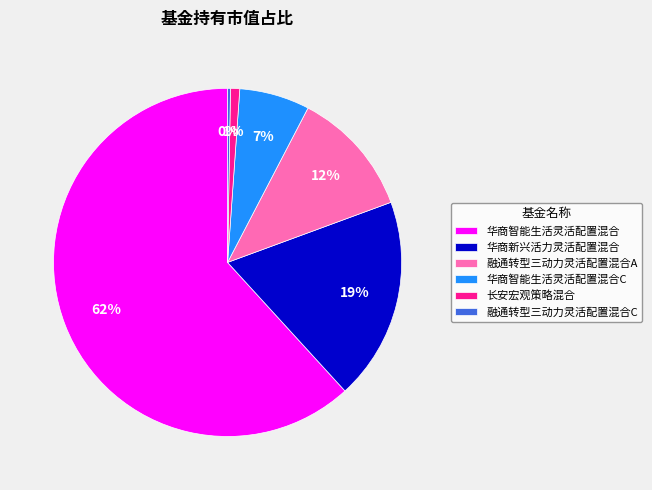

What is the largest slice in the pie chart?

华商智能生活灵活配置混合